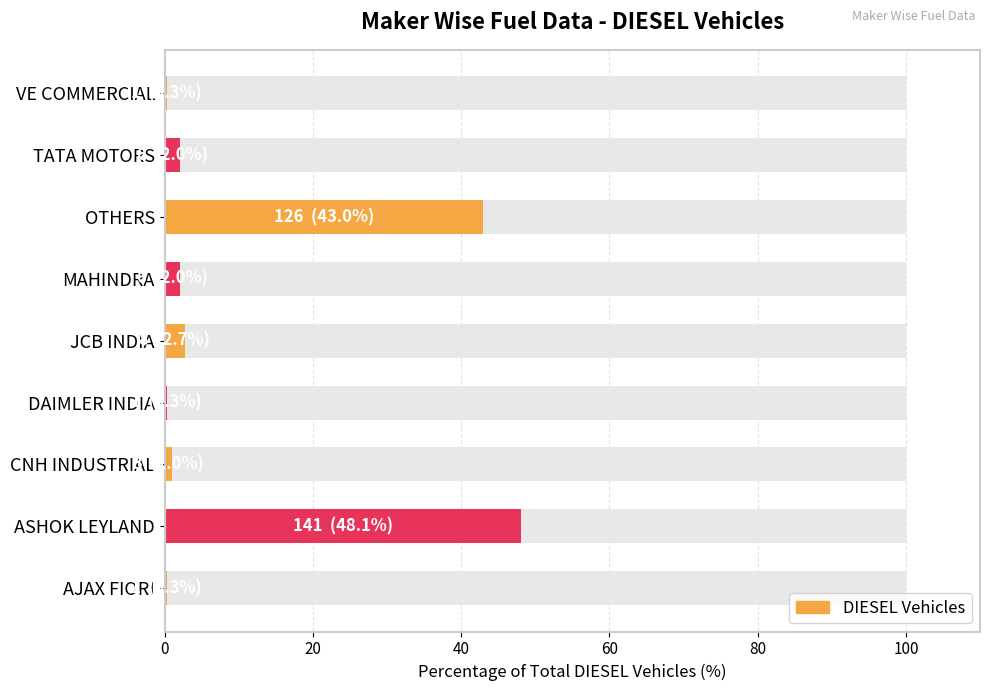

The chart shows a value of 0.2 at DAIMLER INDIA. True or false?

False